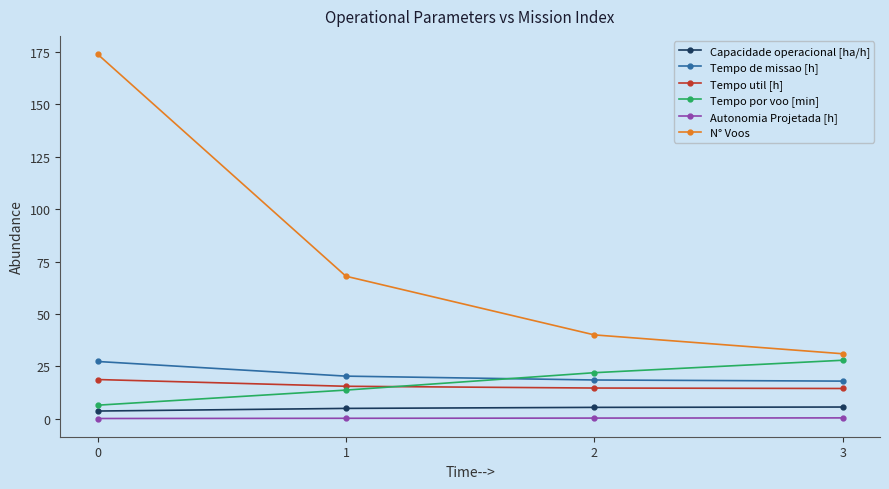

What is the value of the Tempo por voo [min] point at the 3rd from the left?

22.0